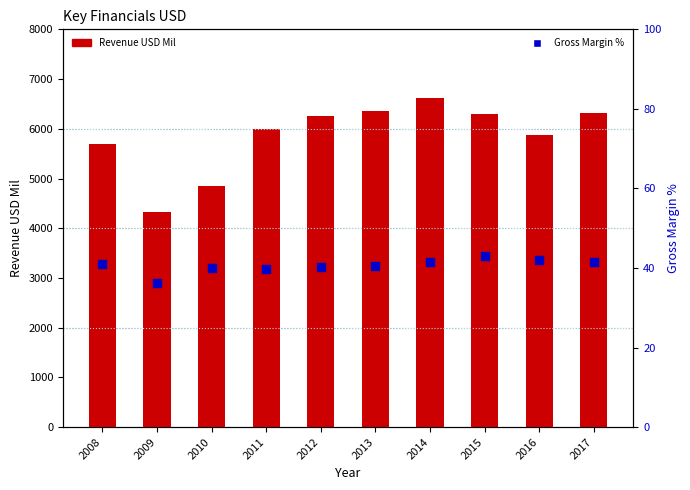

Is the value of Gross Margin % at 2012 greater than the value of Revenue USD Mil at 2017?

No